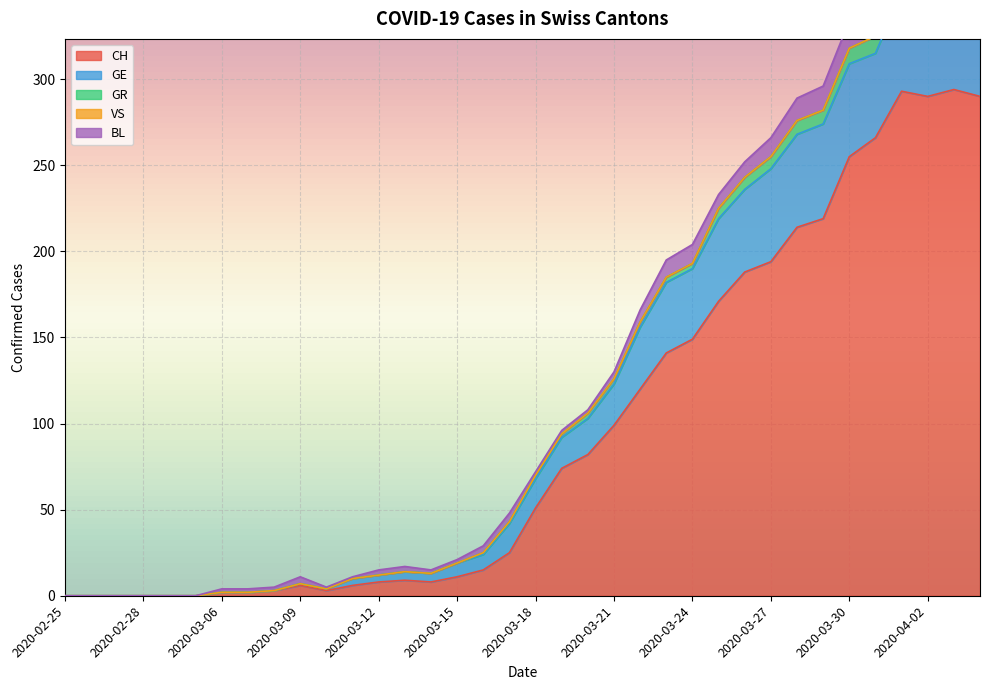

How many data points in GR are above 2?

16